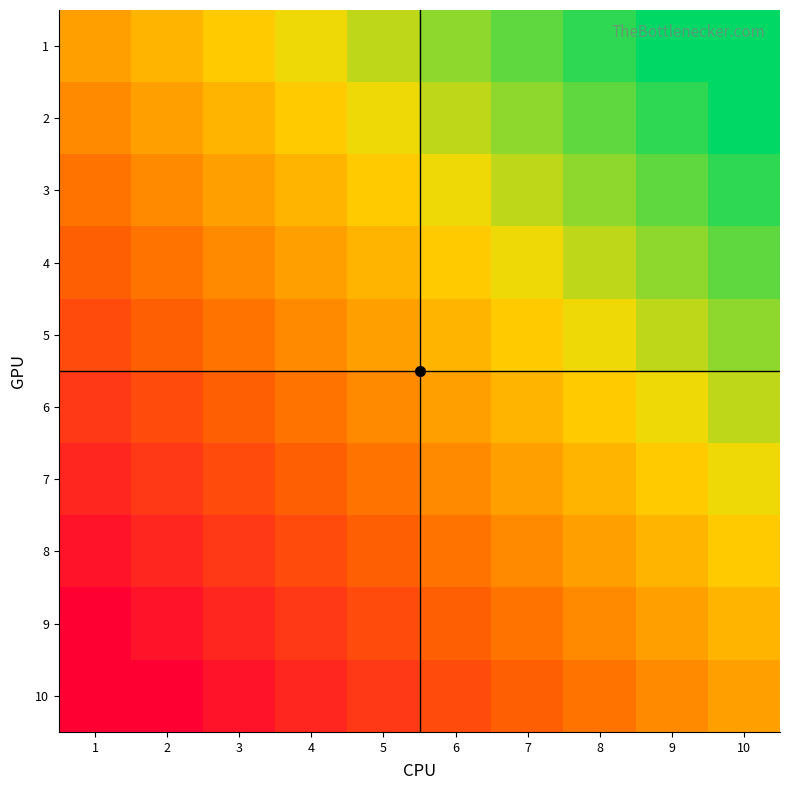

Is the value of 1 at 5 greater than the value of 2 at 1?

Yes